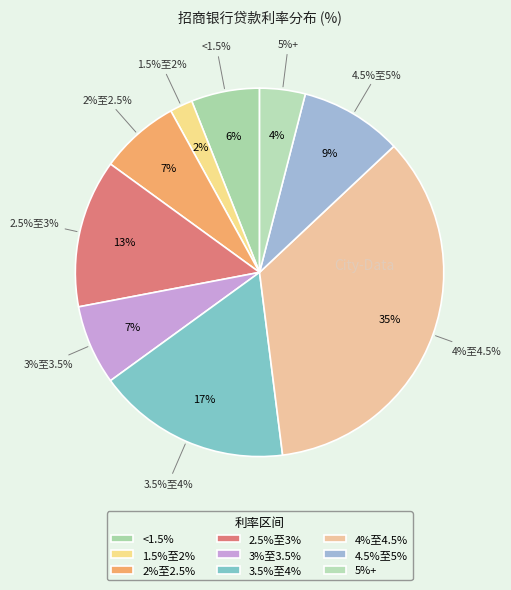

How many slices are in this pie chart?

9